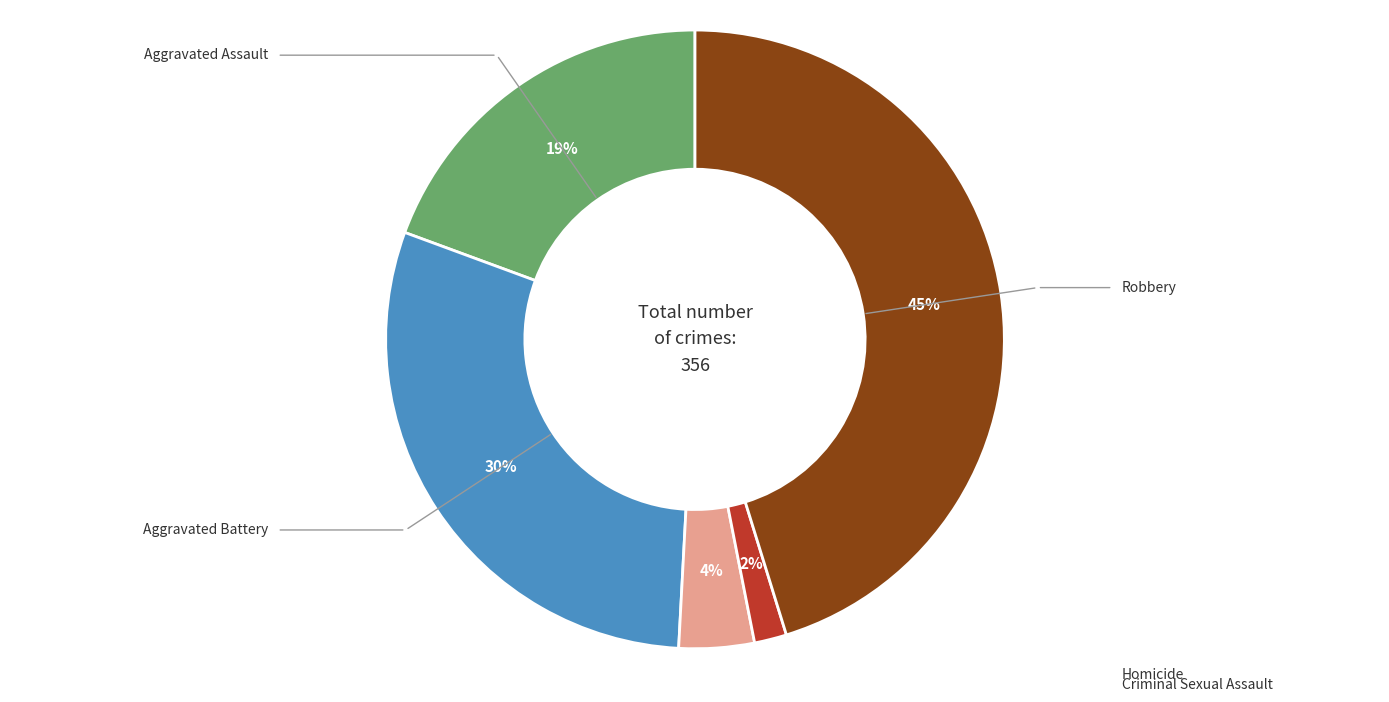

Does any single category account for the majority?

No